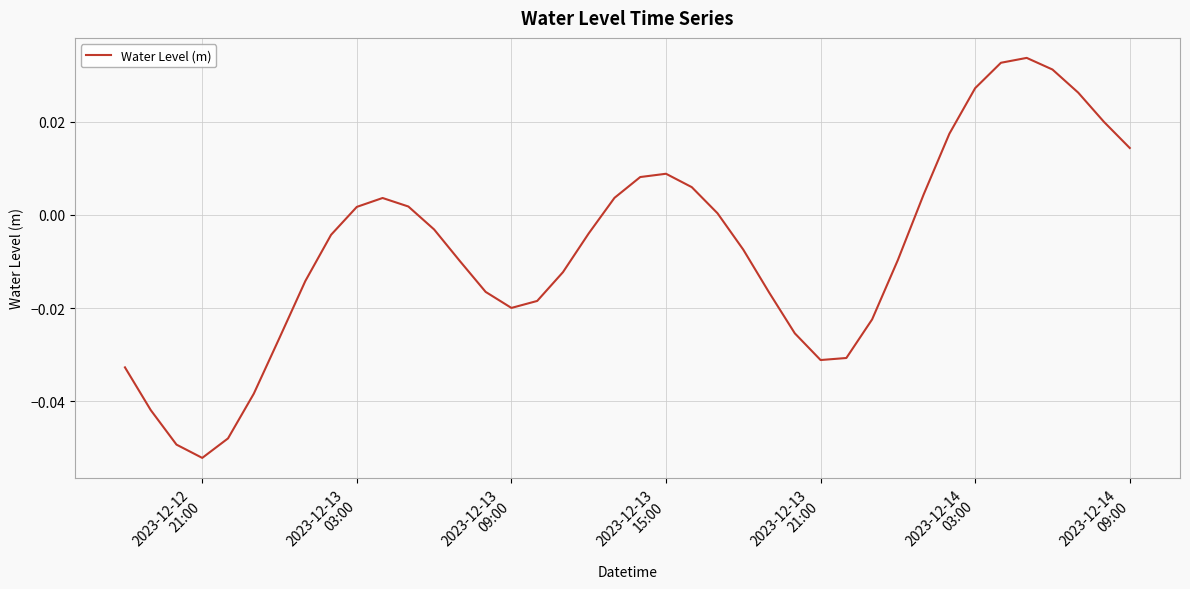

Does the chart have visible grid lines?

Yes